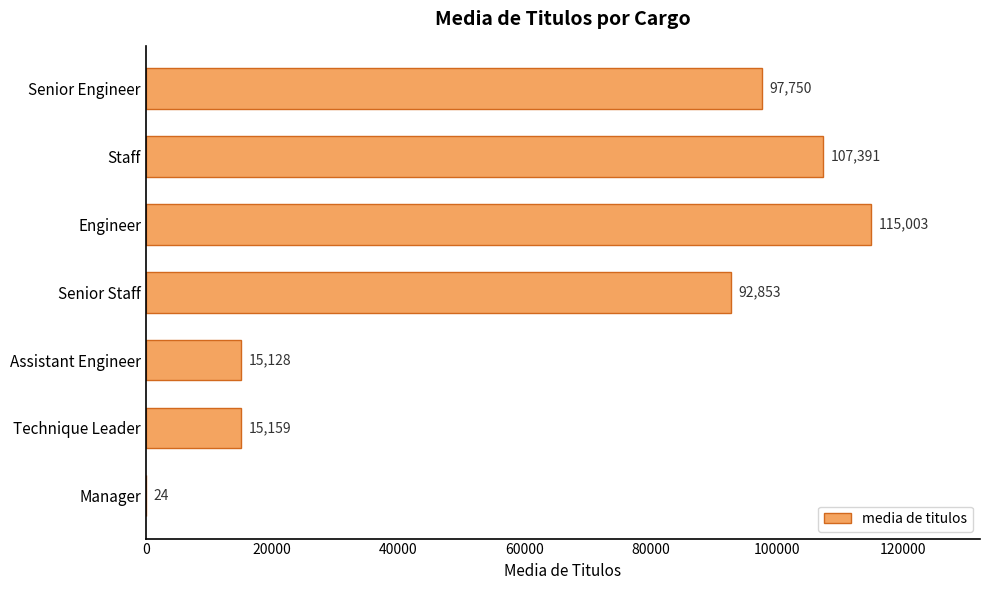

The value at Senior Staff is 19415. True or false?

False